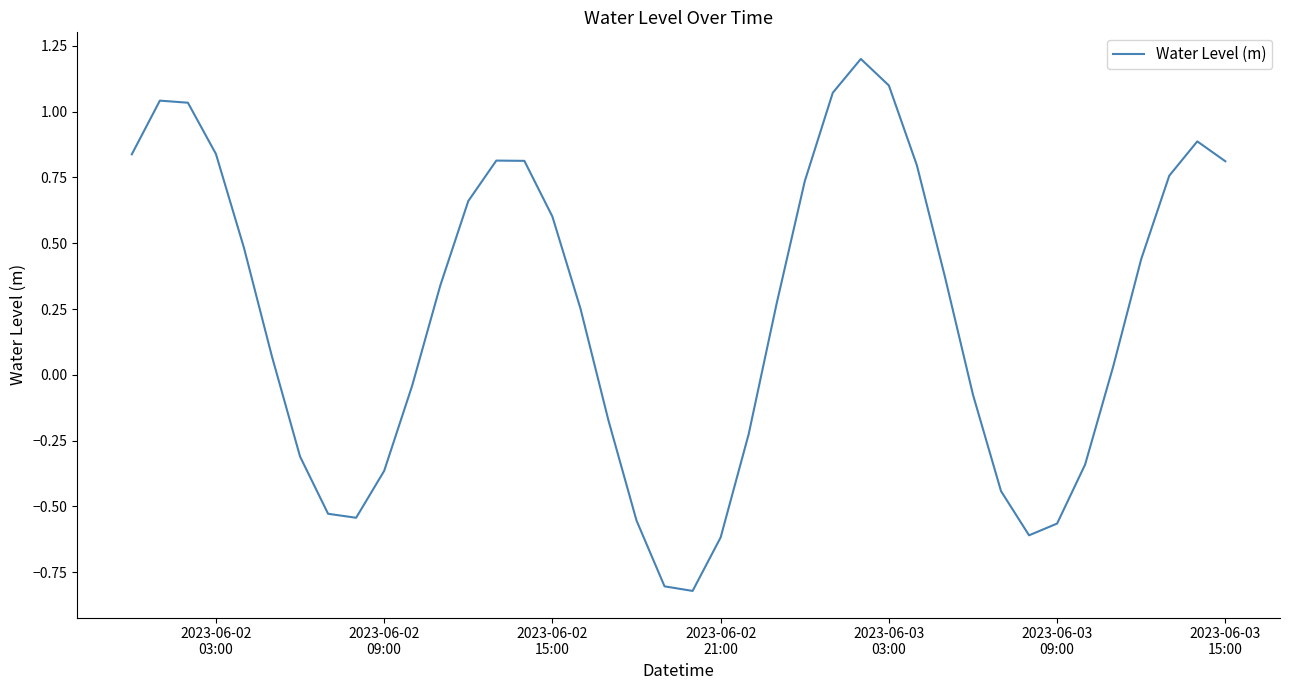

What is the smallest value displayed?

-0.8